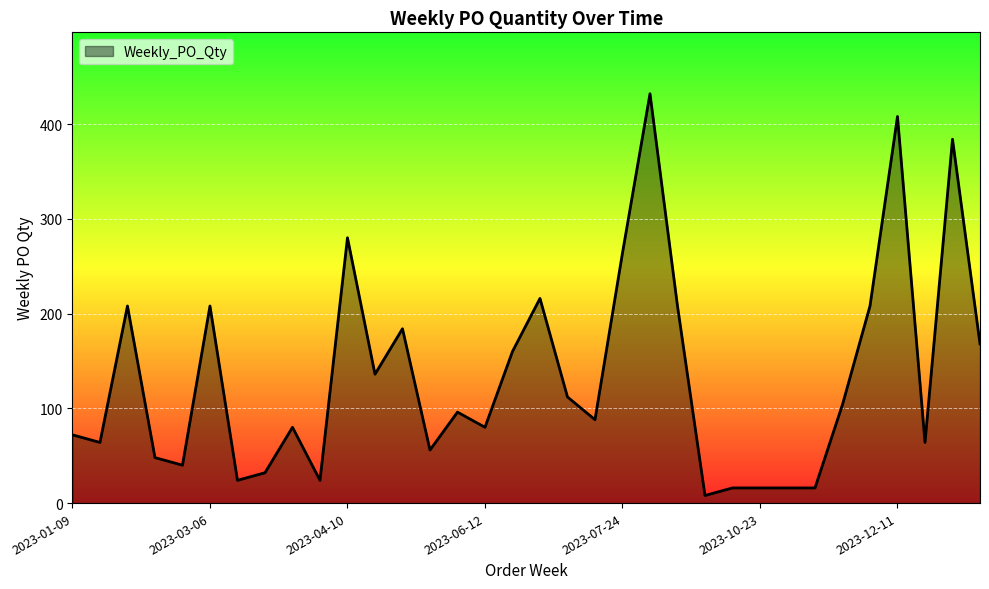

What is the greatest value displayed?

432